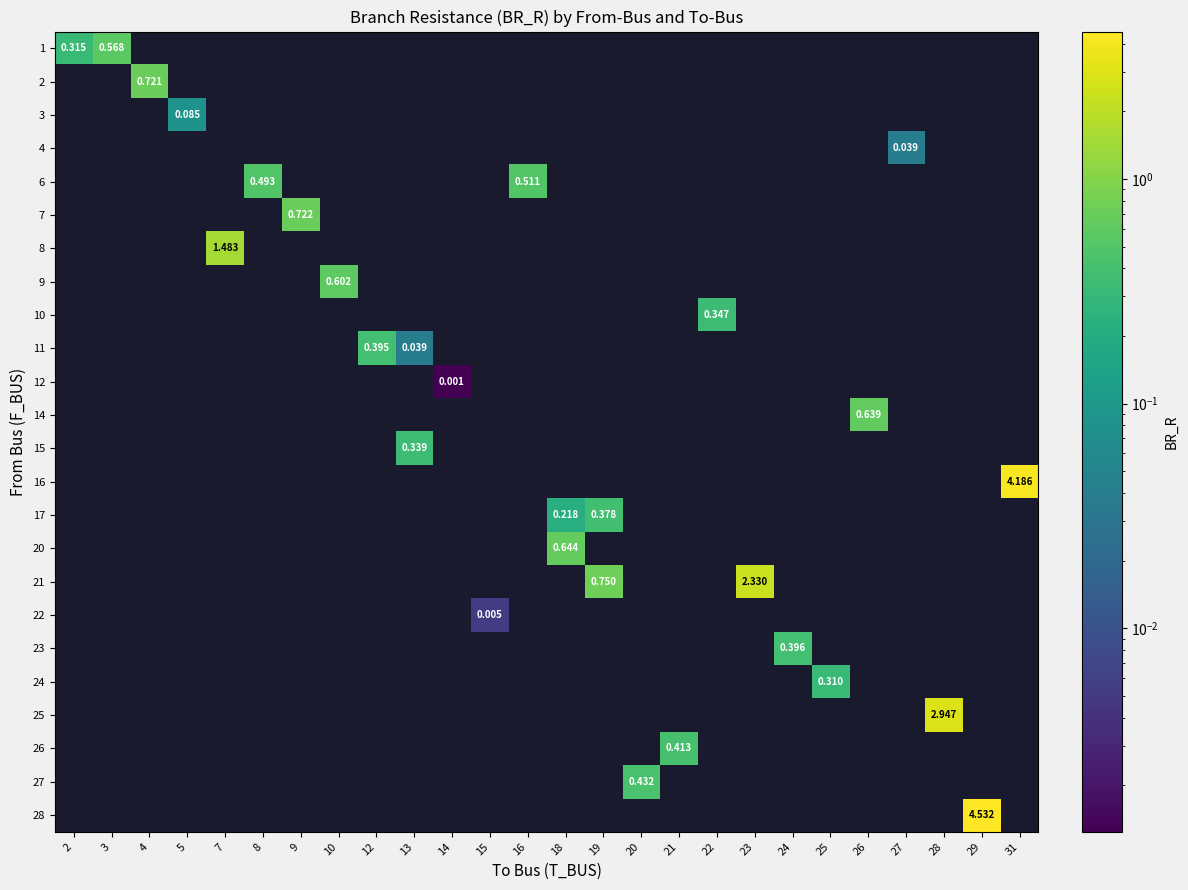

How many positive values does the 24 series have?

1